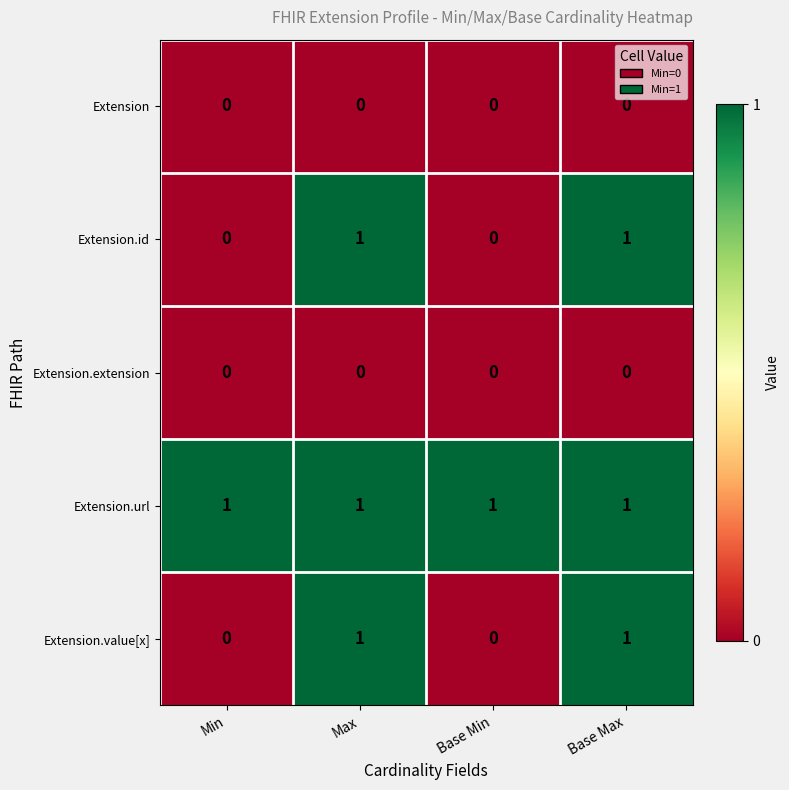

Is the value of Extension.id at Base Max greater than the value of Extension.extension at Min?

Yes